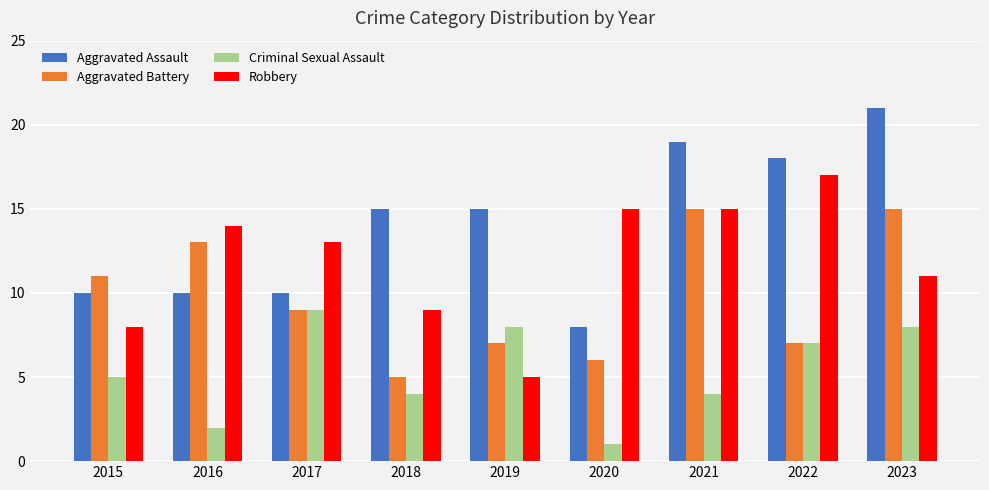

The Aggravated Battery series shows 4 at 2019. True or false?

False